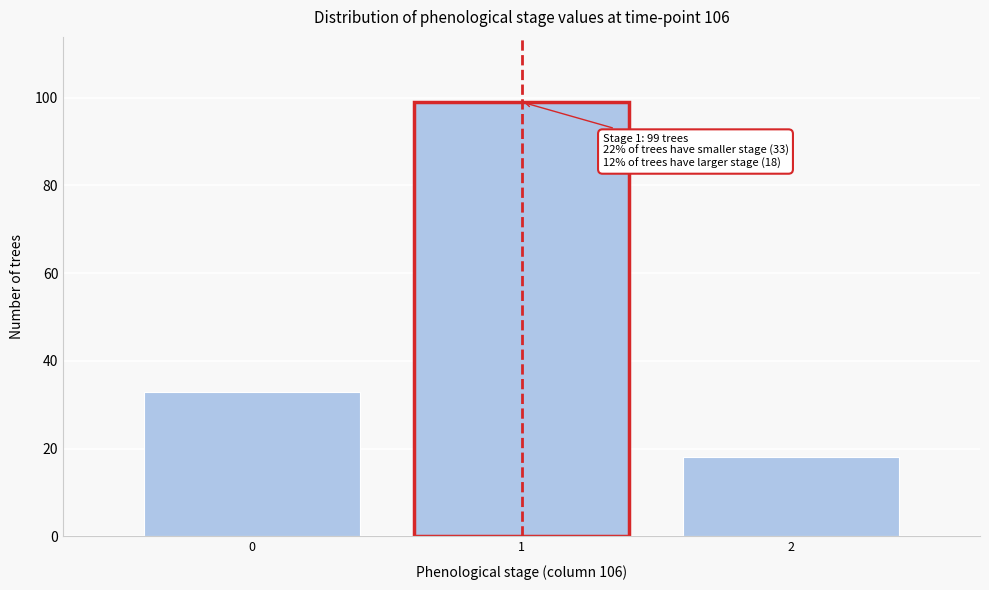

Reading left to right, extract all data points from this chart.

0=33	1=99	2=18